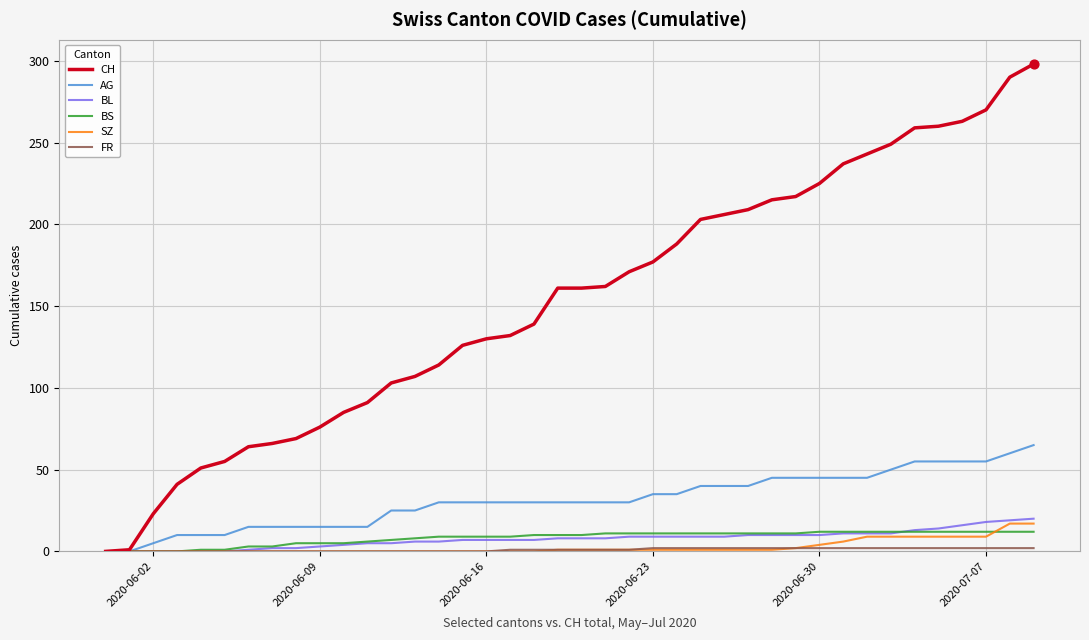

Which series has the largest total across all categories?

CH